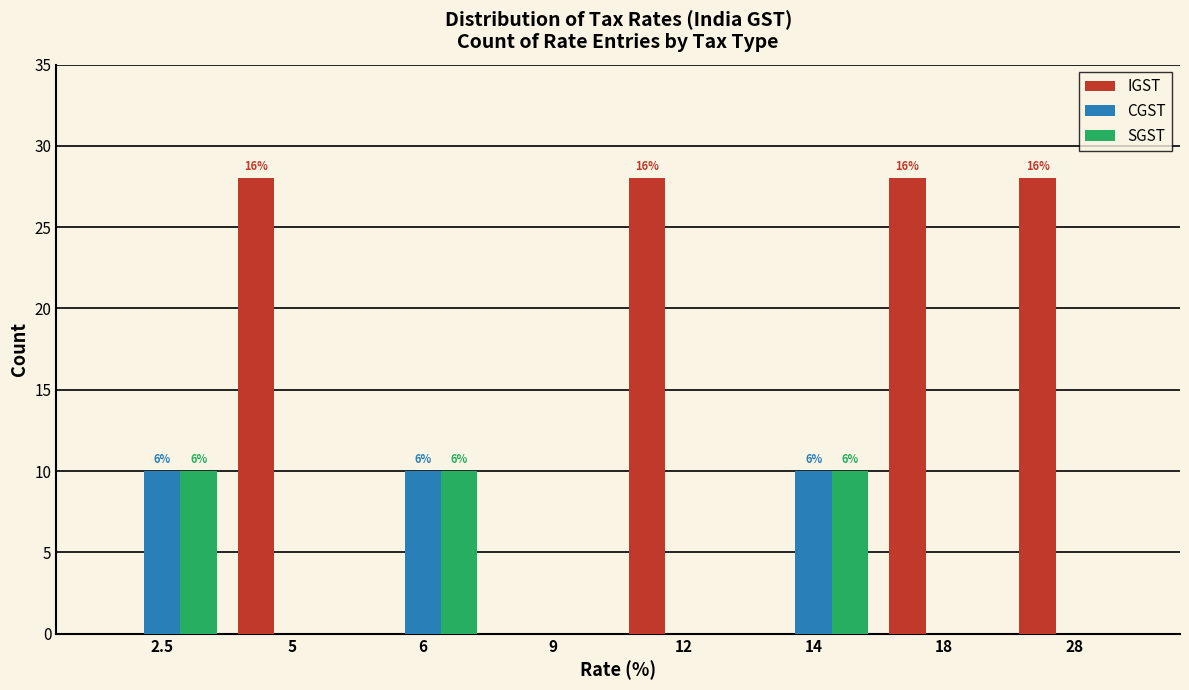

Reading left to right, list all the values displayed in this chart.

IGST: 2.5=0	5=28	6=0	9=0	12=28	14=0	18=28	28=28
CGST: 2.5=10	5=0	6=10	9=0	12=0	14=10	18=0	28=0
SGST: 2.5=10	5=0	6=10	9=0	12=0	14=10	18=0	28=0